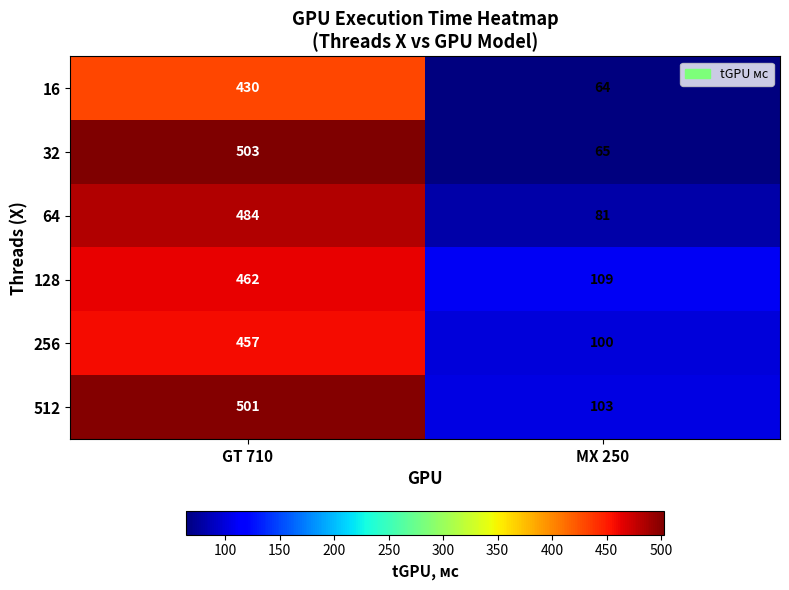

Which series changed the most between GT 710 and MX 250?

32